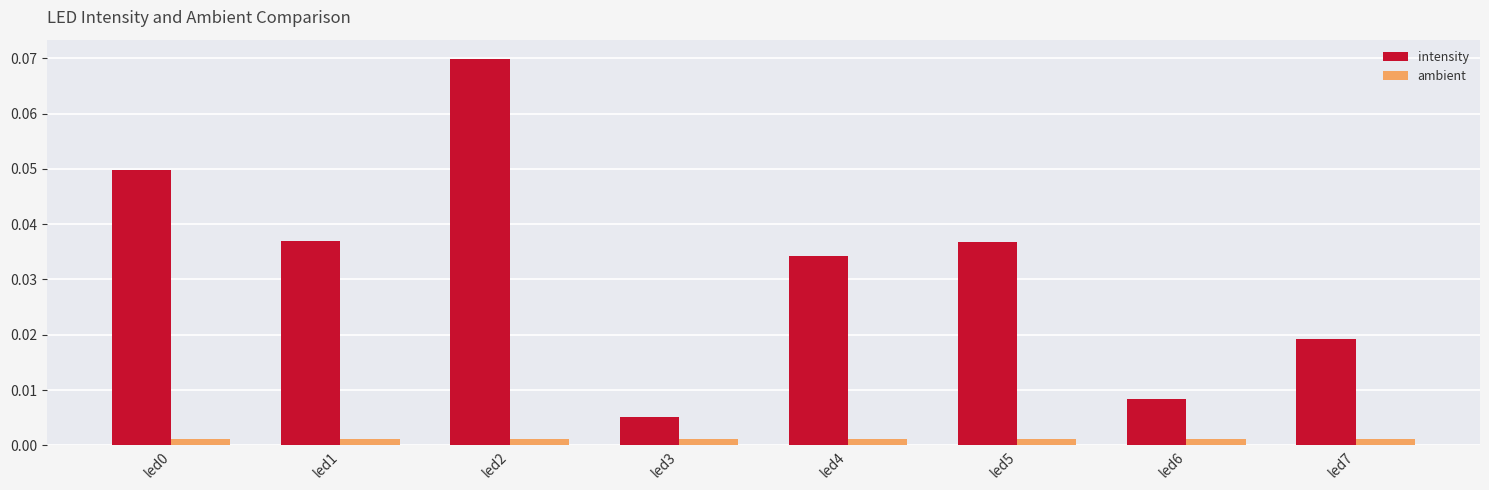

Is the value of intensity at led7 greater than the value of ambient at led3?

Yes